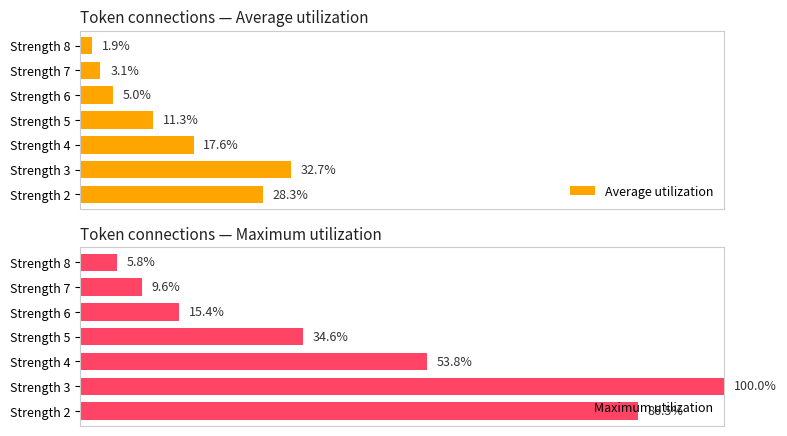

List the labels in order of Maximum utilization value, largest first.

Strength 3, Strength 2, Strength 4, Strength 5, Strength 6, Strength 7, Strength 8